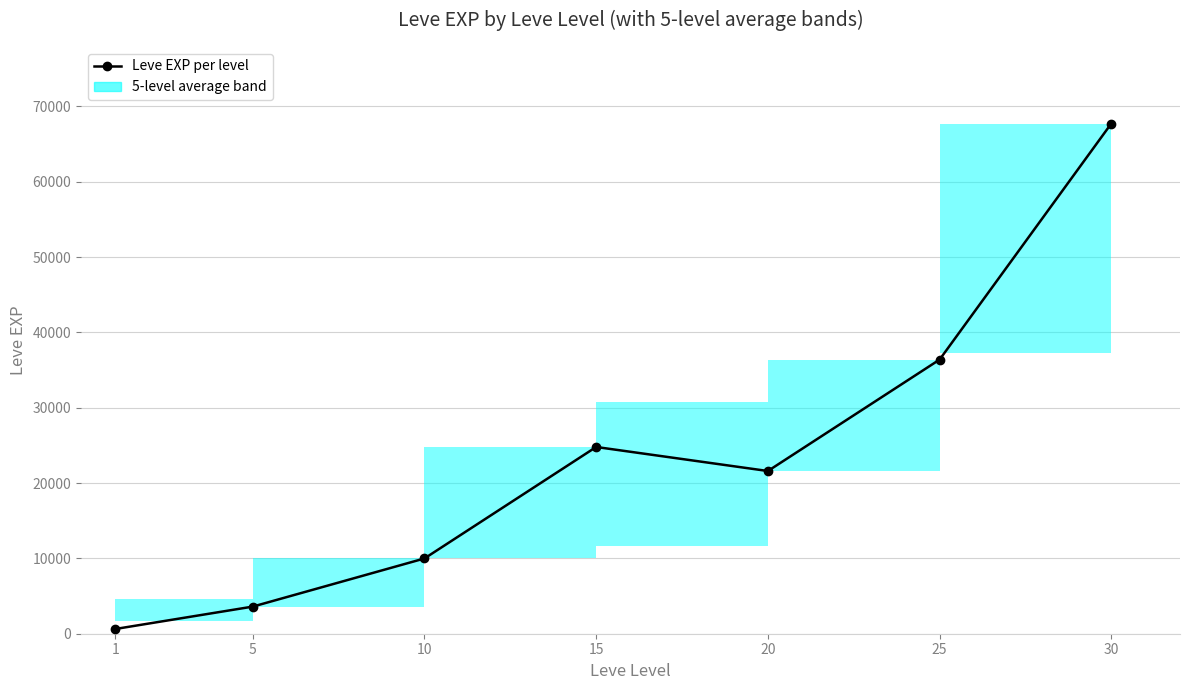

List the labels in order of value, smallest first.

1, 5, 10, 20, 15, 25, 30